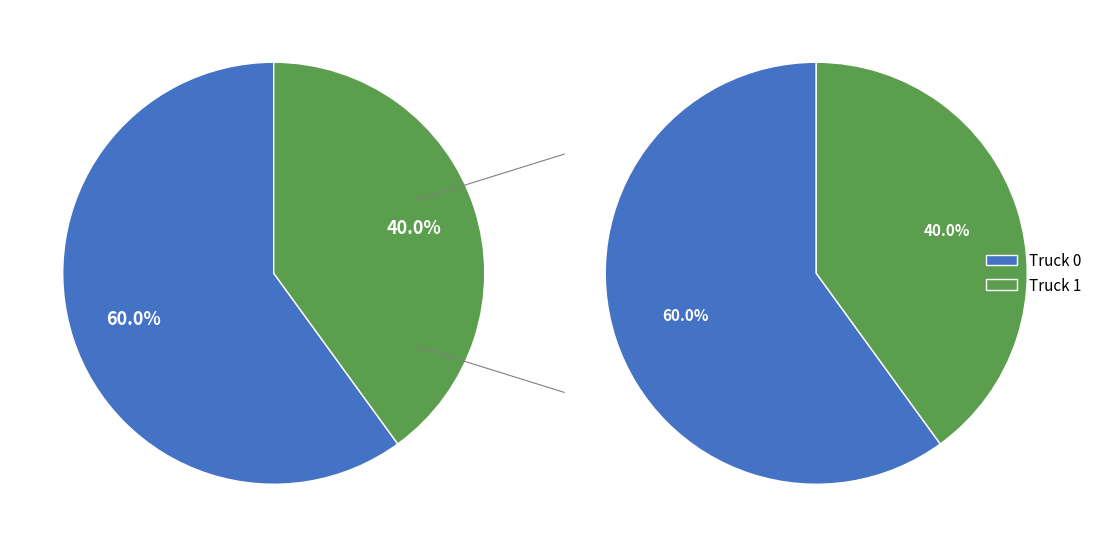

What percentage is NOT represented by Truck 0?

40.0%